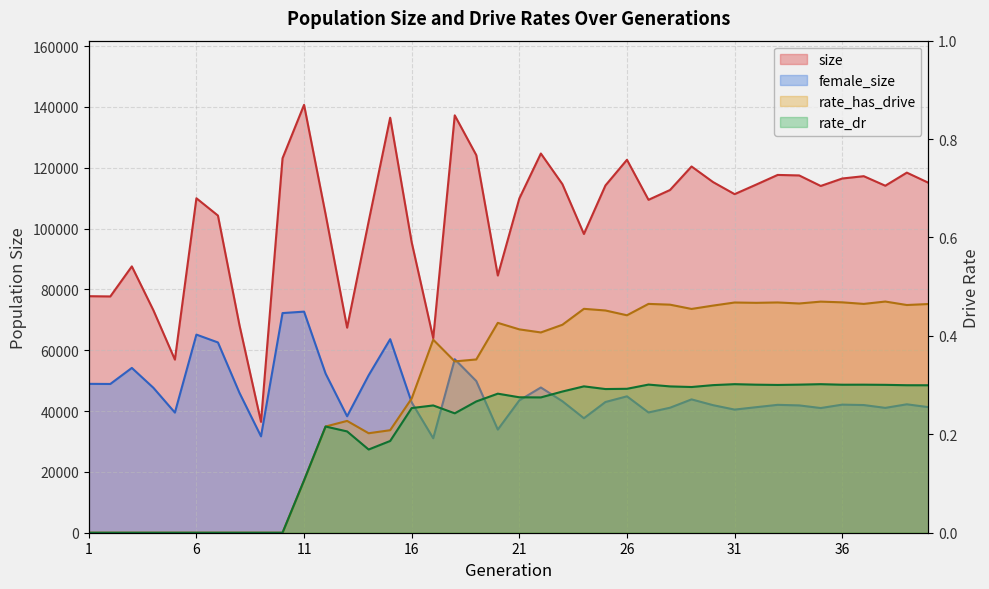

Between 10 and 11, which series saw the biggest shift?

size